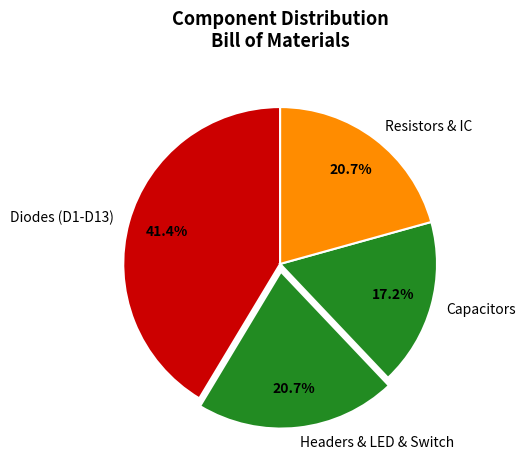

Is there a majority slice in this chart?

No